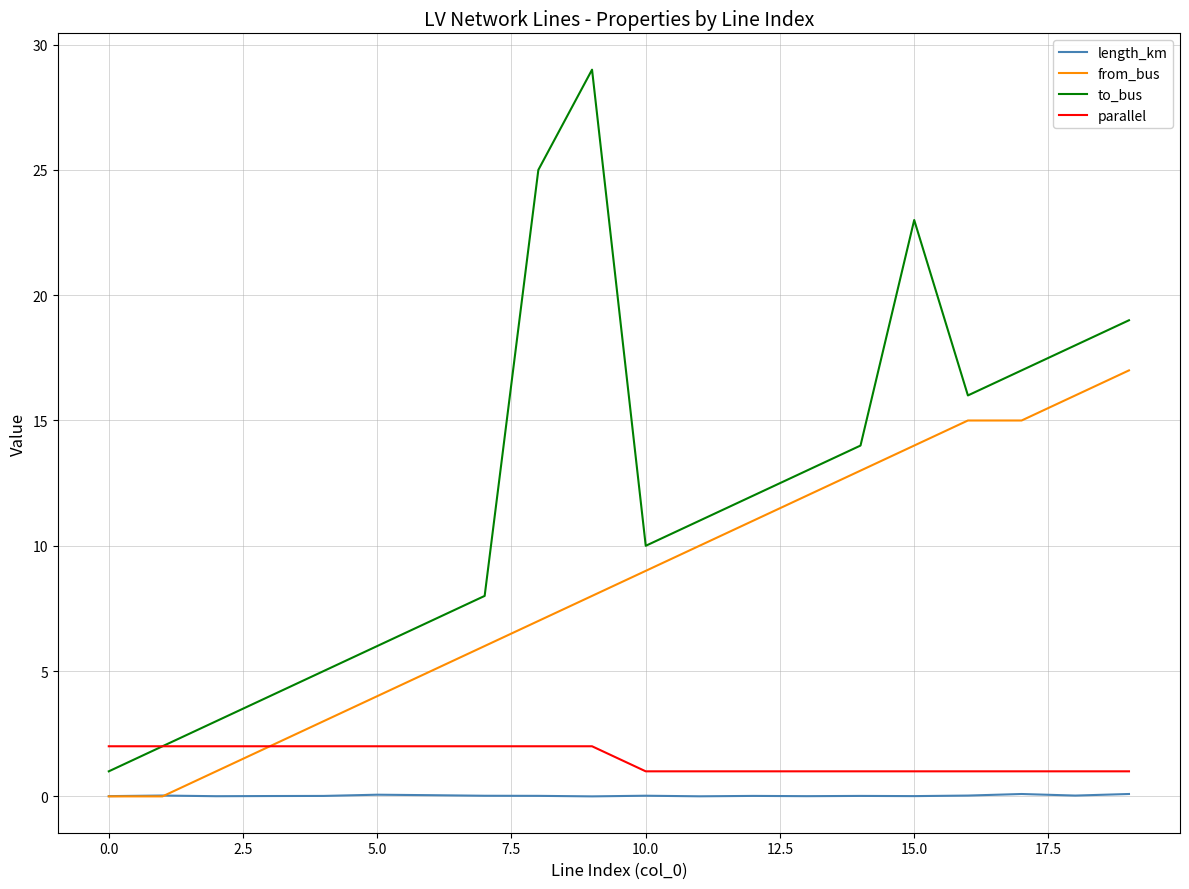

Which series has the largest total across all categories?

to_bus